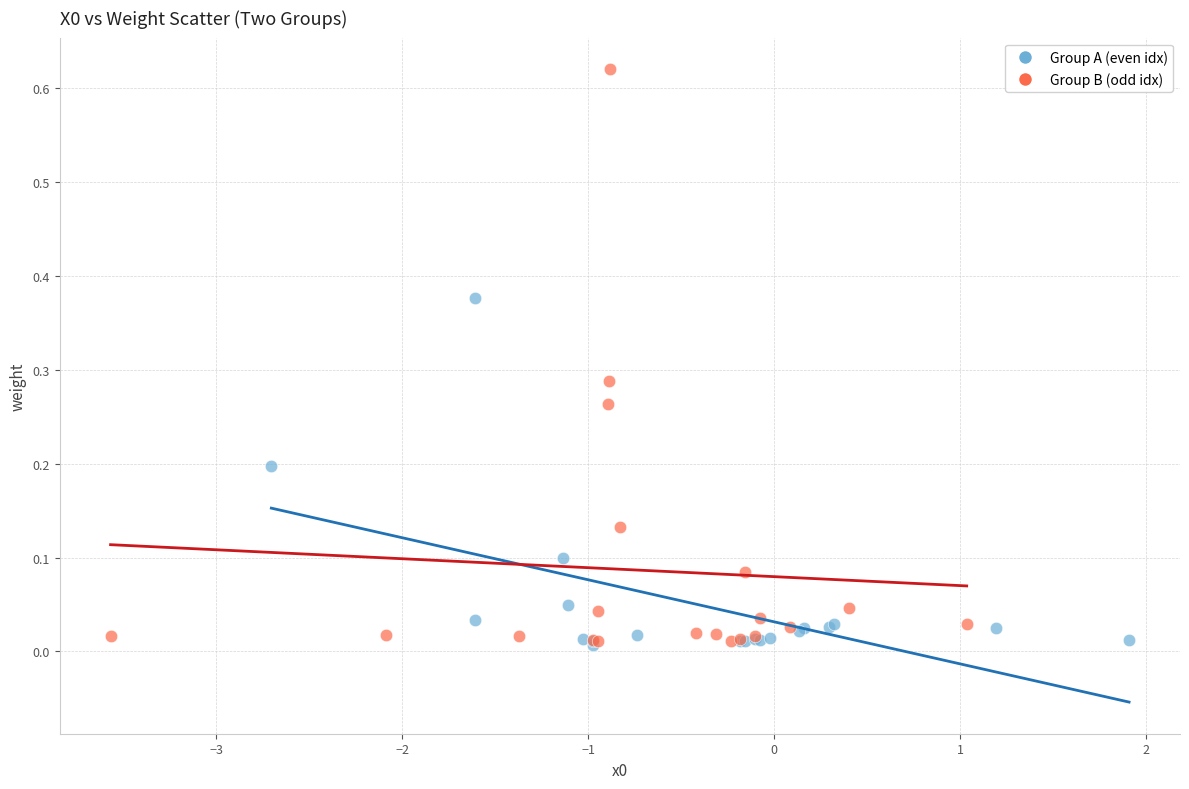

Which series contains the highest Y value?

Group B (odd idx)